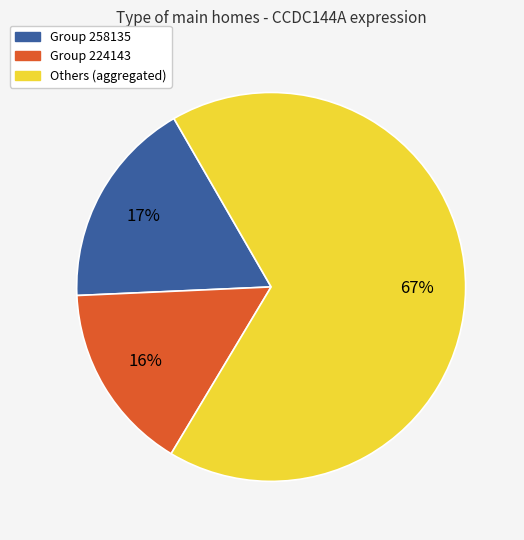

Combined, do Others (aggregated) and Group 224143 account for over 50%?

Yes